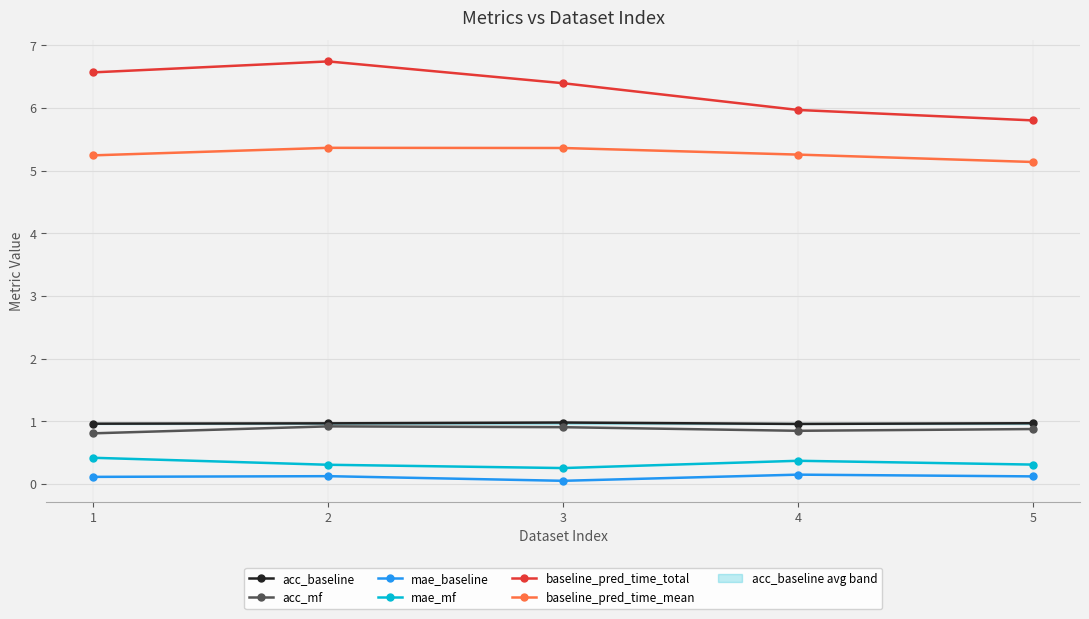

True or false: acc_baseline has a value of 1.0 at 5.

True